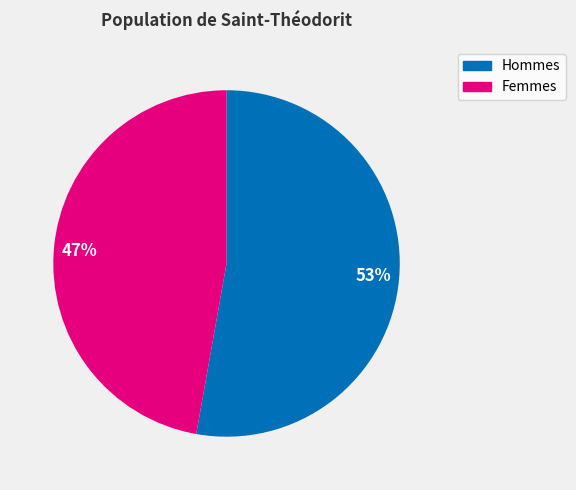

To the nearest percent, what is the difference between the largest and smallest slice percentages?

6%